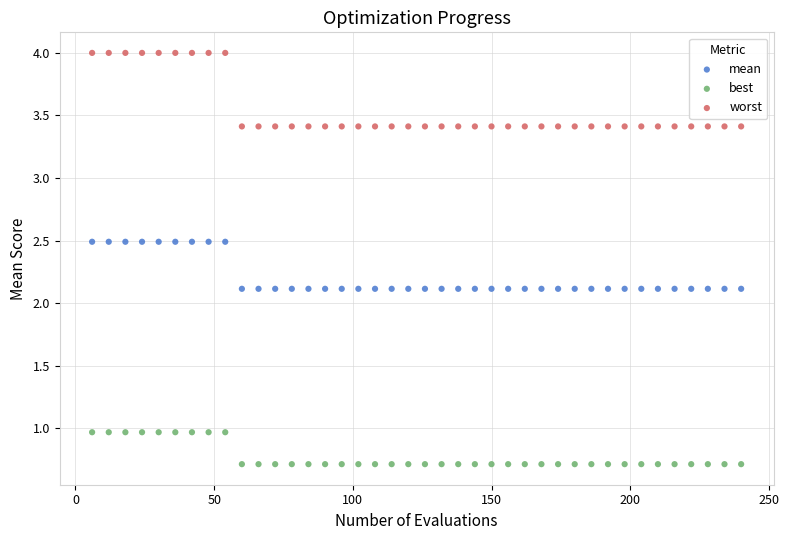

What is the X range (max minus min) for the scatter plot?

234.0